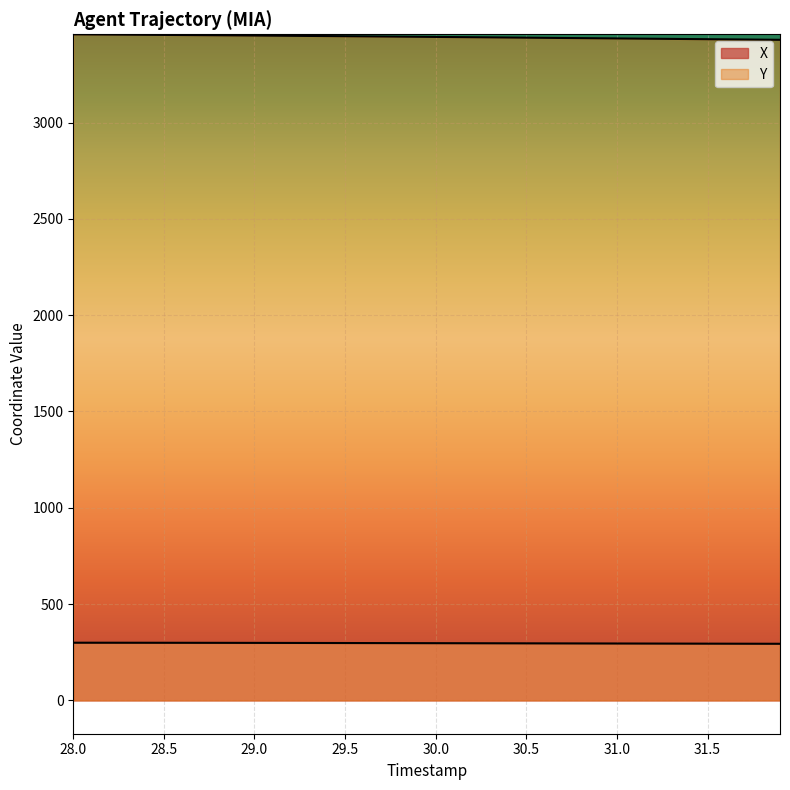

Does the chart display data point markers on the line(s)?

No